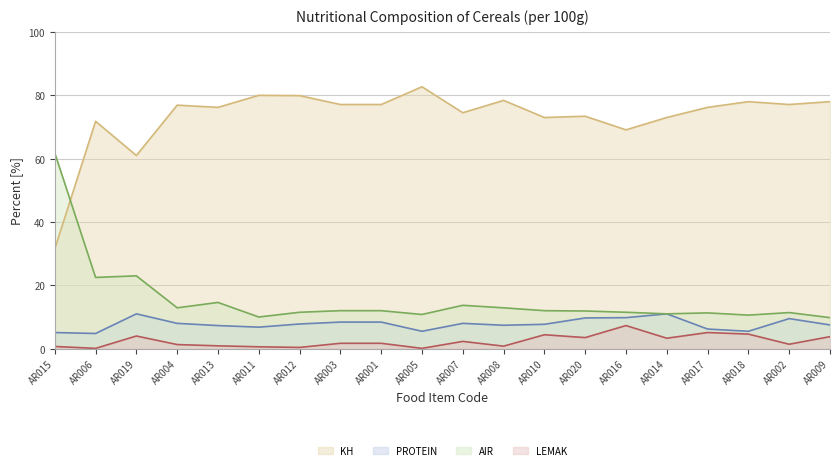

Read the KH line value at AR001.

77.1